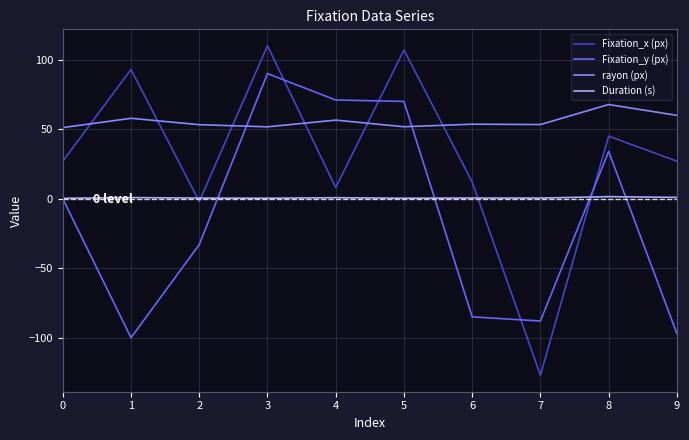

List the series in order of their peak value, highest first.

Fixation_x (px), Fixation_y (px), rayon (px), Duration (s)